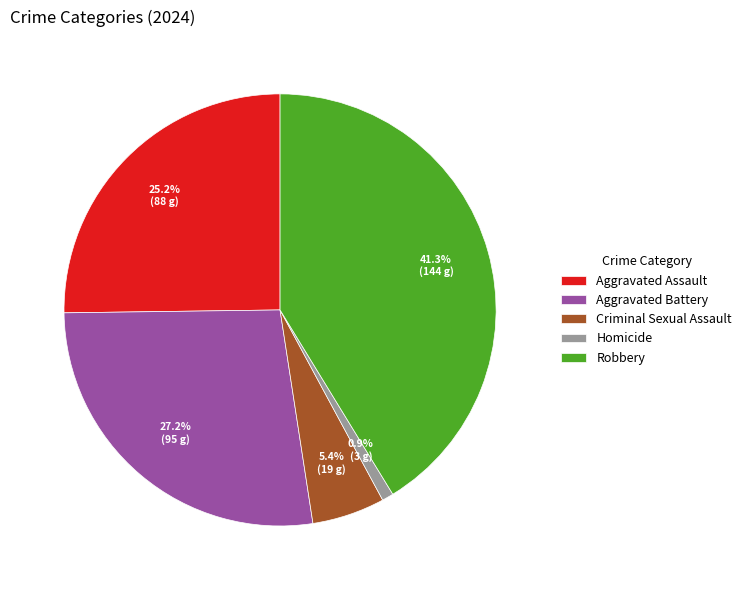

How many slices are in this pie chart?

5